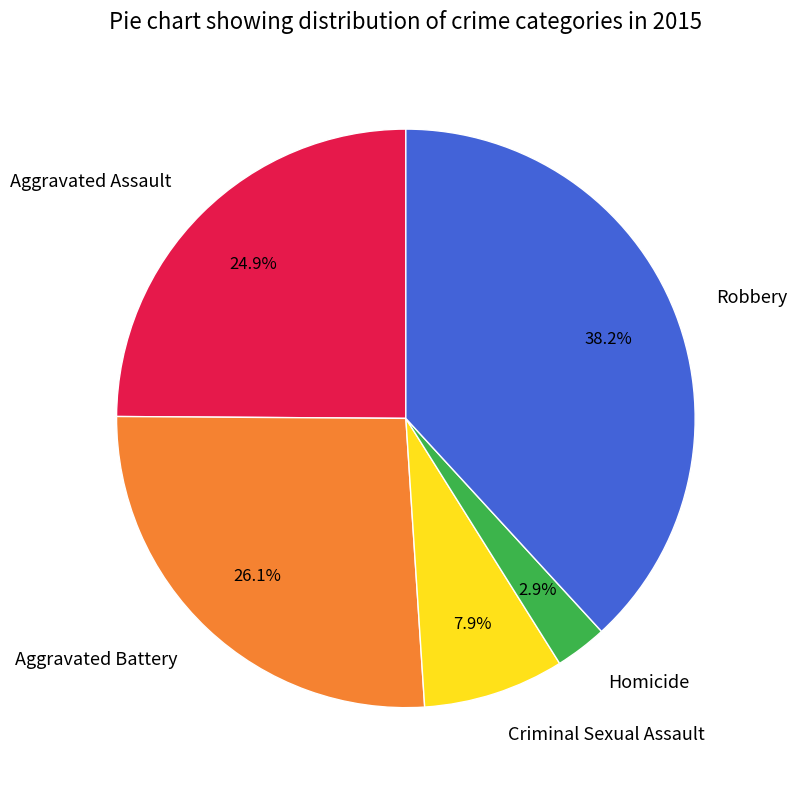

To the nearest percent, what is the difference between the Aggravated Assault and Homicide slice percentages?

22%